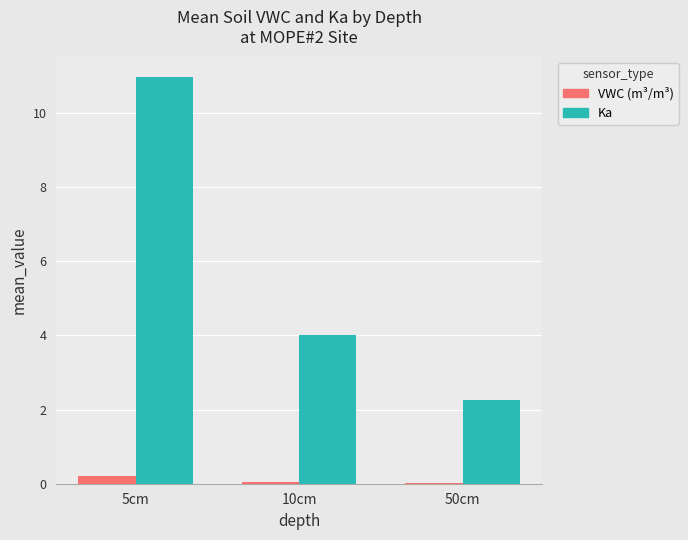

What is the spread (max minus min) of values at 50cm?

2.3